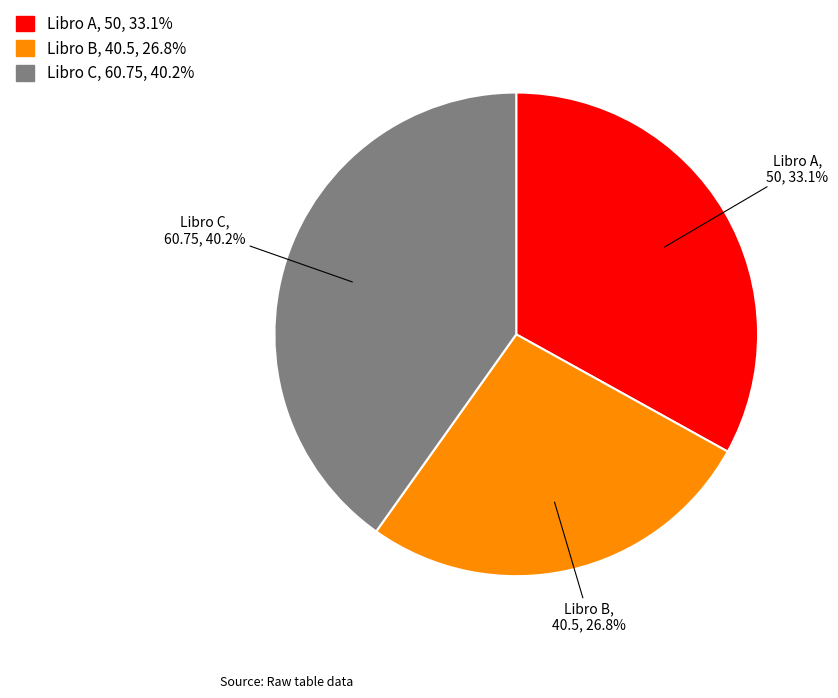

Is it true that Libro C is 40% of the pie?

True